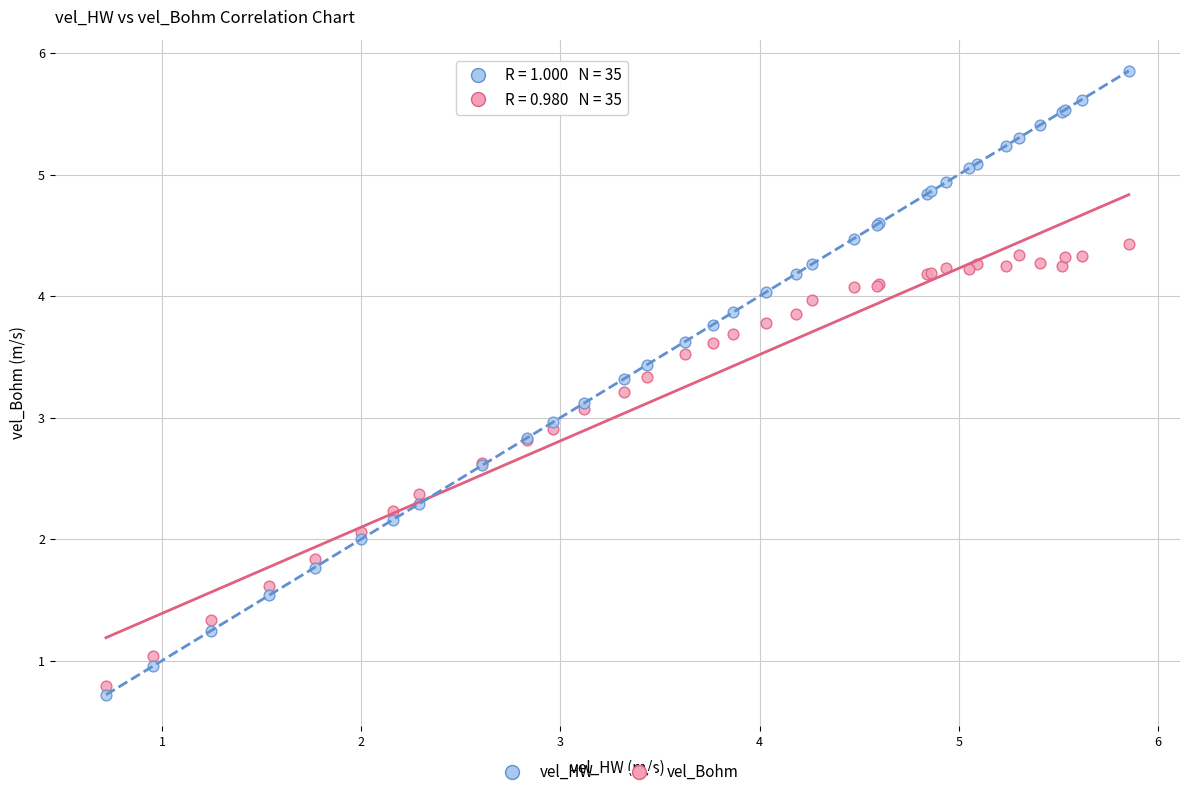

Which series contains the lowest Y value?

vel_HW